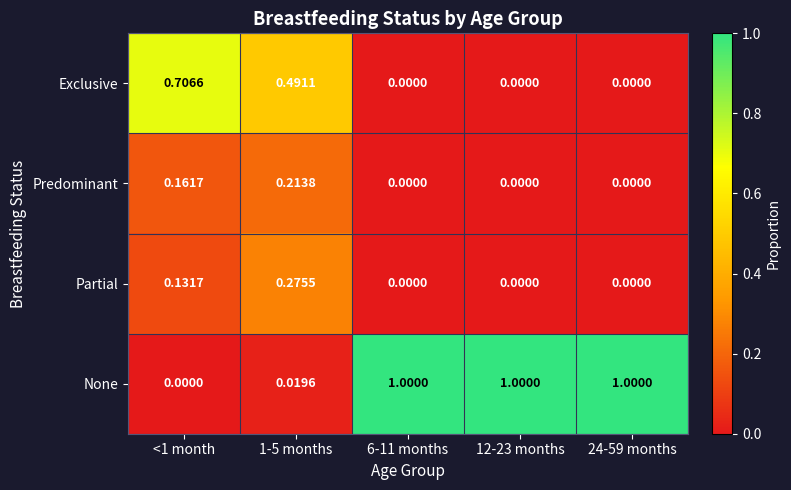

Which series has the largest total across all categories?

None